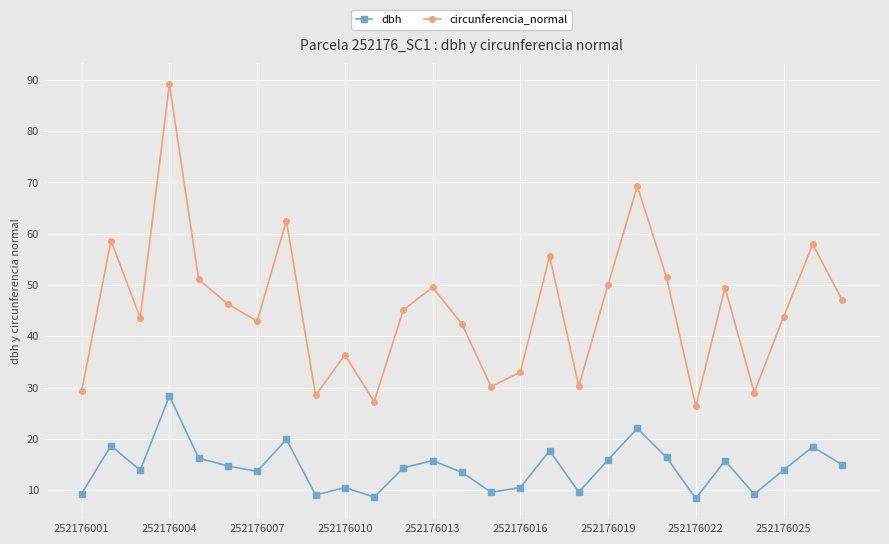

True or false: dbh and circunferencia_normal cross at least once.

False